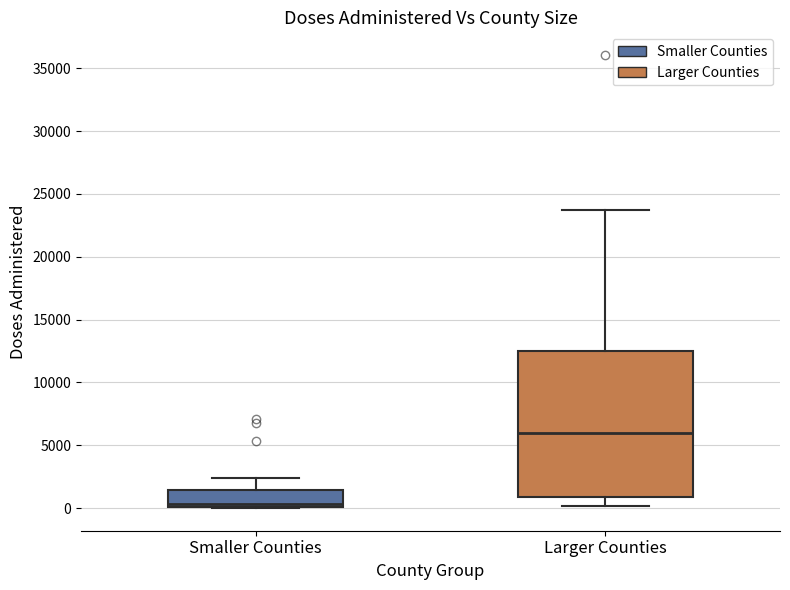

Comparing the boxes themselves (not the whiskers), which one is the tallest?

Larger Counties